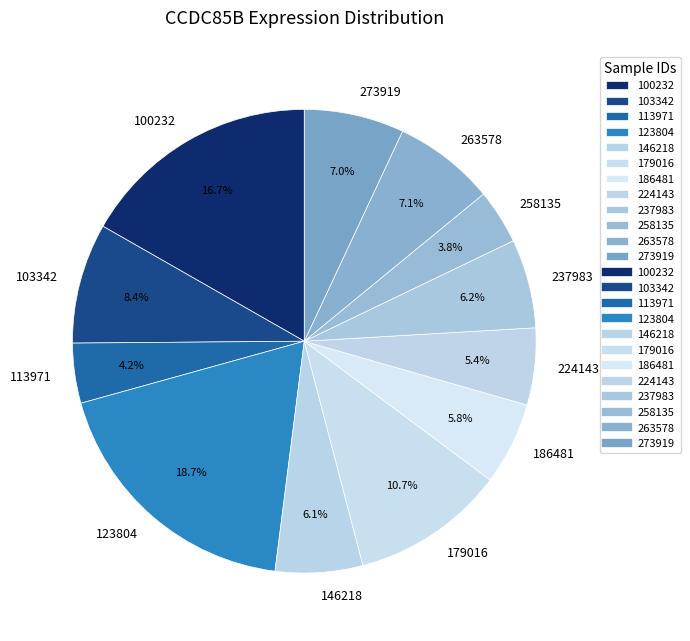

Does 258135 account for over 50% of the chart?

No